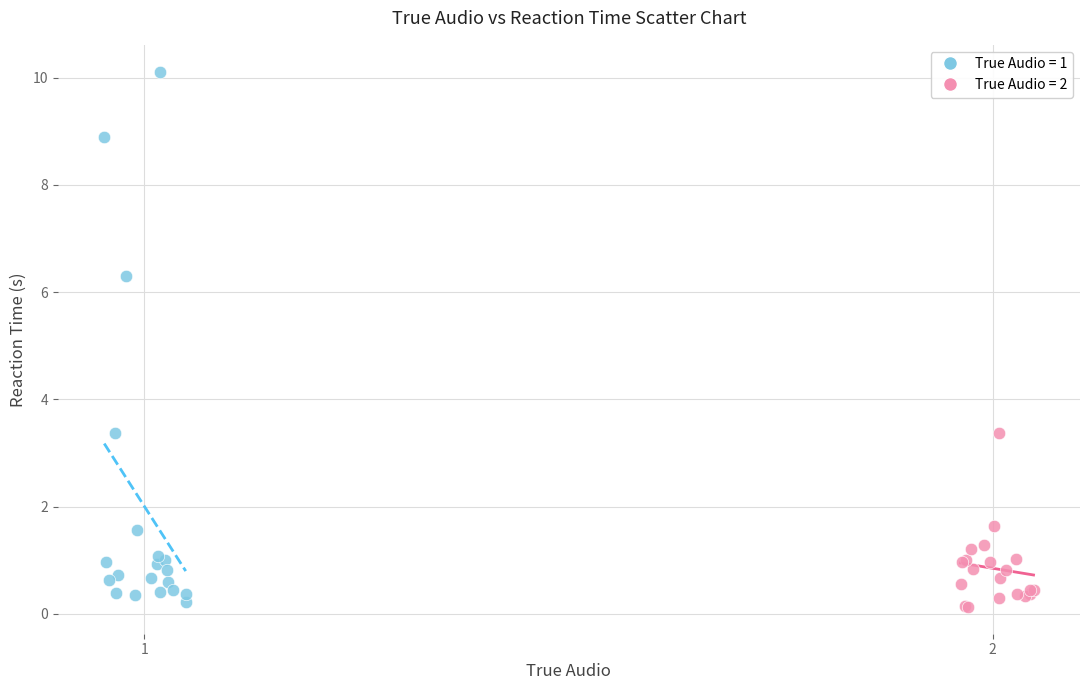

Which series has the largest Y range (max minus min)?

True Audio = 1